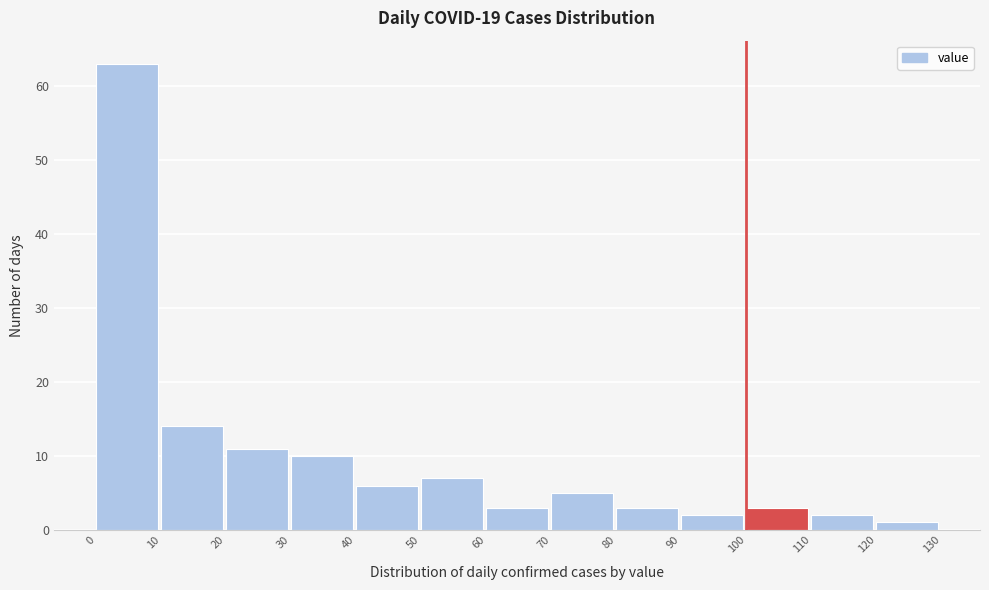

What is the height of the bar covering 100 to 110 on the x-axis? The values are not printed on the chart, so give them approximately, as read against the axis.

3